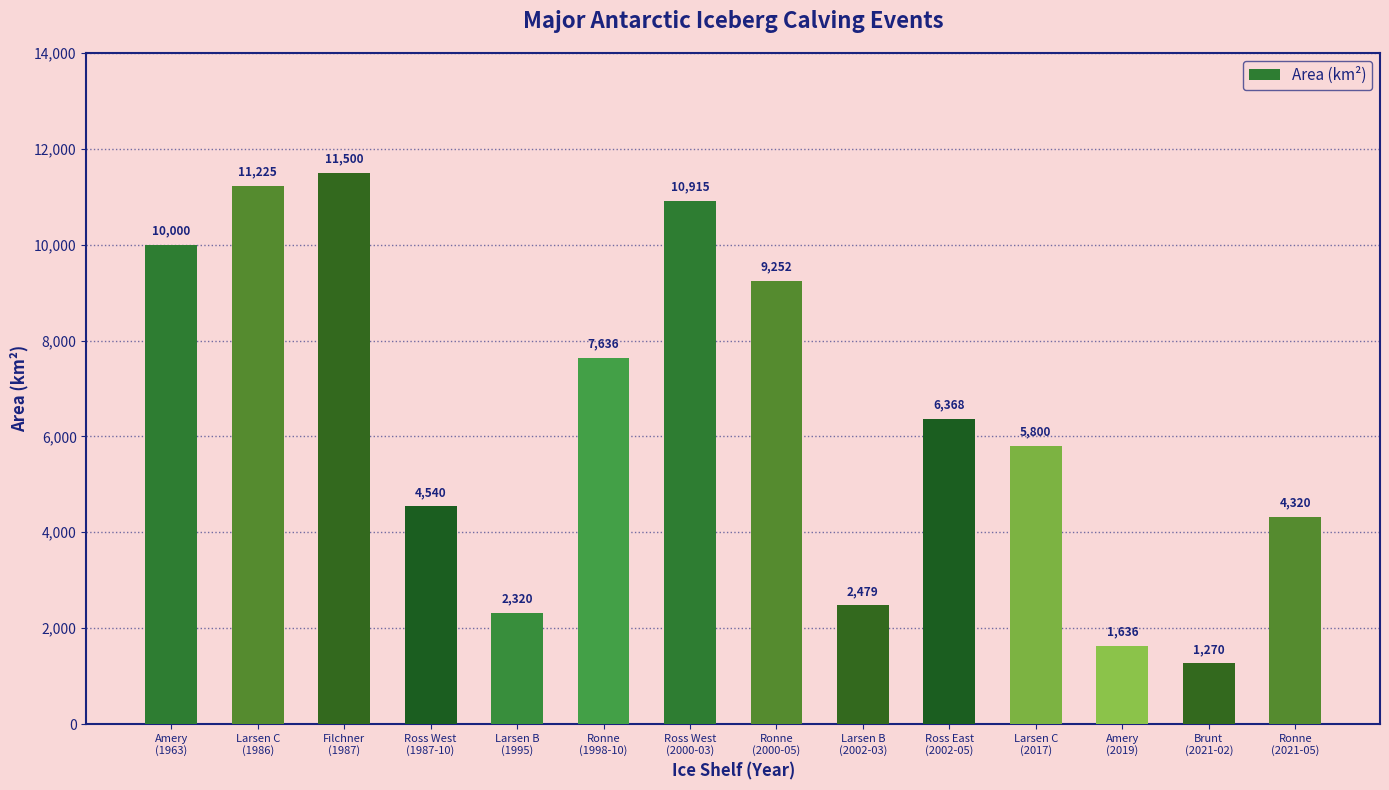

Rank the categories by value from lowest to highest.

Brunt
(2021-02), Amery
(2019), Larsen B
(1995), Larsen B
(2002-03), Ronne
(2021-05), Ross West
(1987-10), Larsen C
(2017), Ross East
(2002-05), Ronne
(1998-10), Ronne
(2000-05), Amery
(1963), Ross West
(2000-03), Larsen C
(1986), Filchner
(1987)